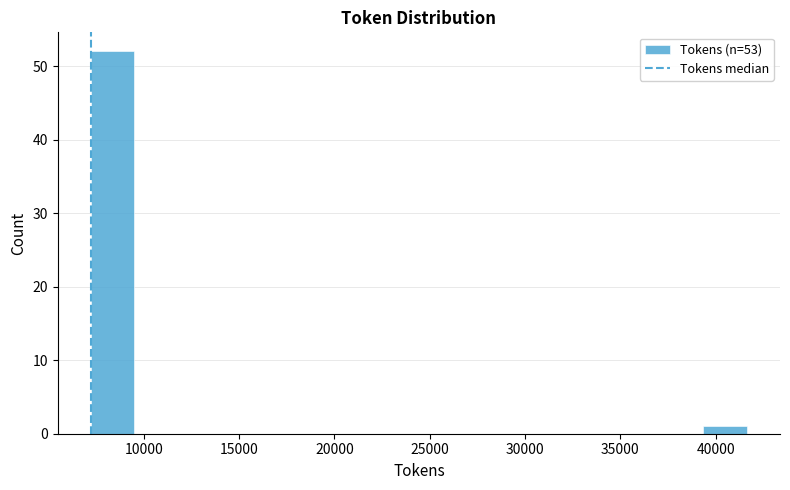

Reading left to right, transcribe this chart: for each bar, give the range it covers on the x-axis and its height. Neither the bar edges nor the heights are printed on the chart, so give them approximately, as read against the axes.

7000 to 9500: 52
9500 to 12000: 0
12000 to 14000: 0
14000 to 16500: 0
16500 to 18500: 0
18500 to 21000: 0
21000 to 23500: 0
23500 to 25500: 0
25500 to 28000: 0
28000 to 30000: 0
30000 to 32500: 0
32500 to 35000: 0
35000 to 37000: 0
37000 to 39500: 0
39500 to 41500: 1